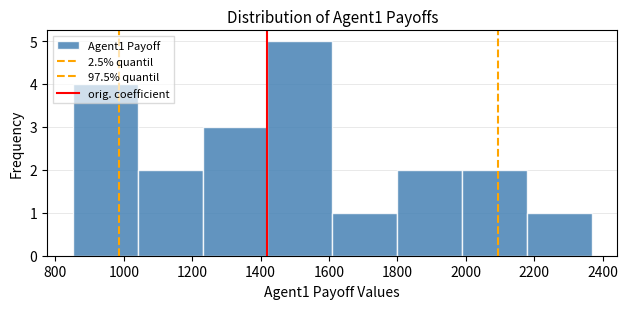

How tall is the bar that spans 1800 to 1980 on the x-axis? Neither the bar edges nor the heights are printed on the chart, so give them approximately, as read against the axes.

2